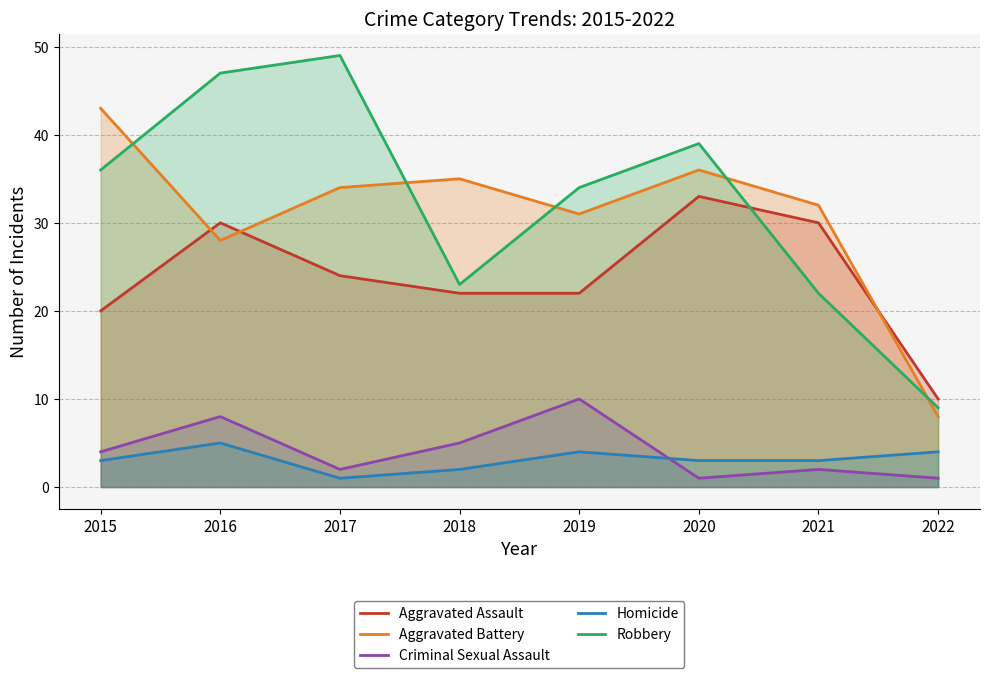

How many data points in Homicide are less than 3?

2